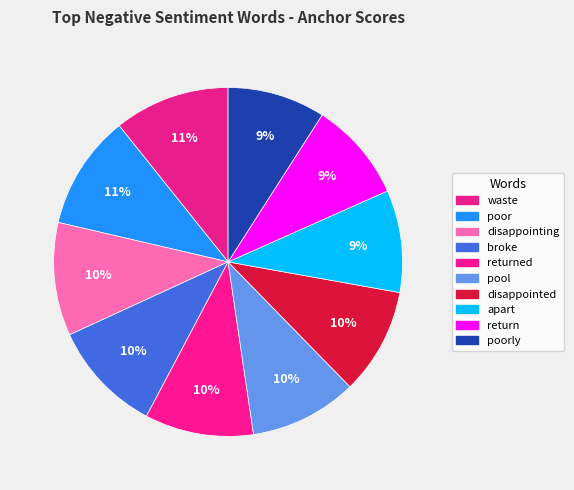

To the nearest percent, what is the average slice percentage?

10%